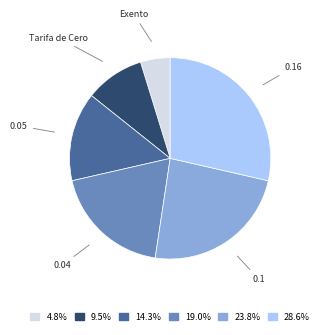

Is there a majority slice in this chart?

No